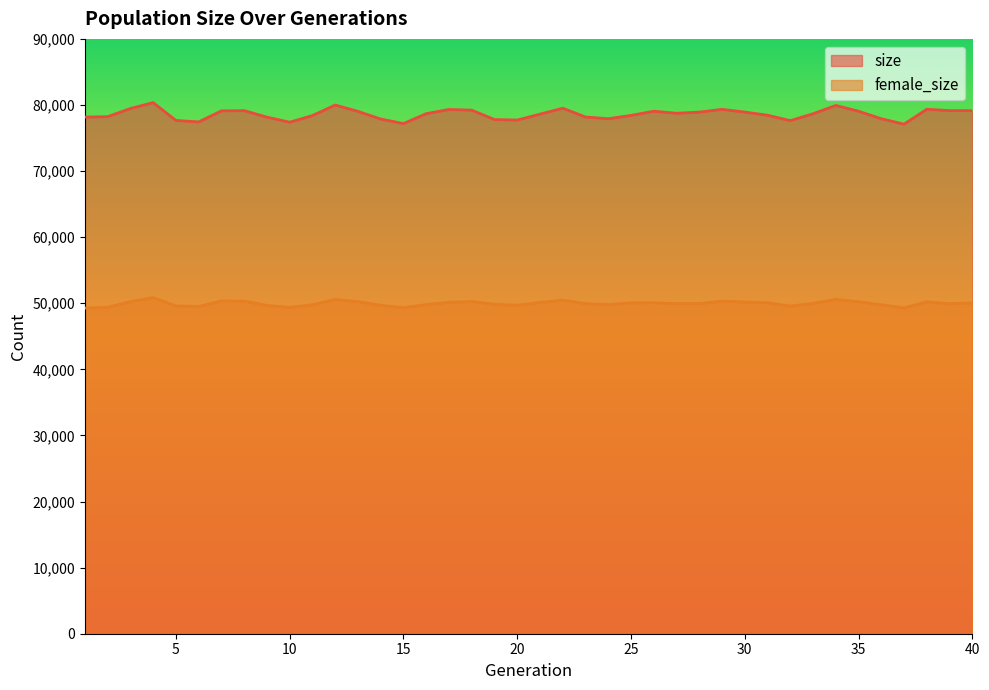

Which series has the largest total across all categories?

size